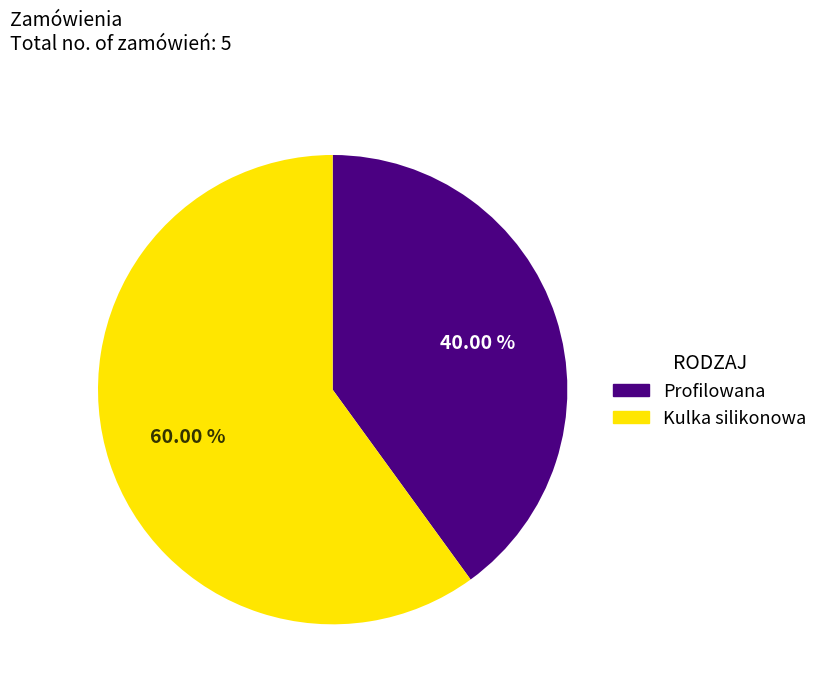

Is there a majority slice in this chart?

Yes